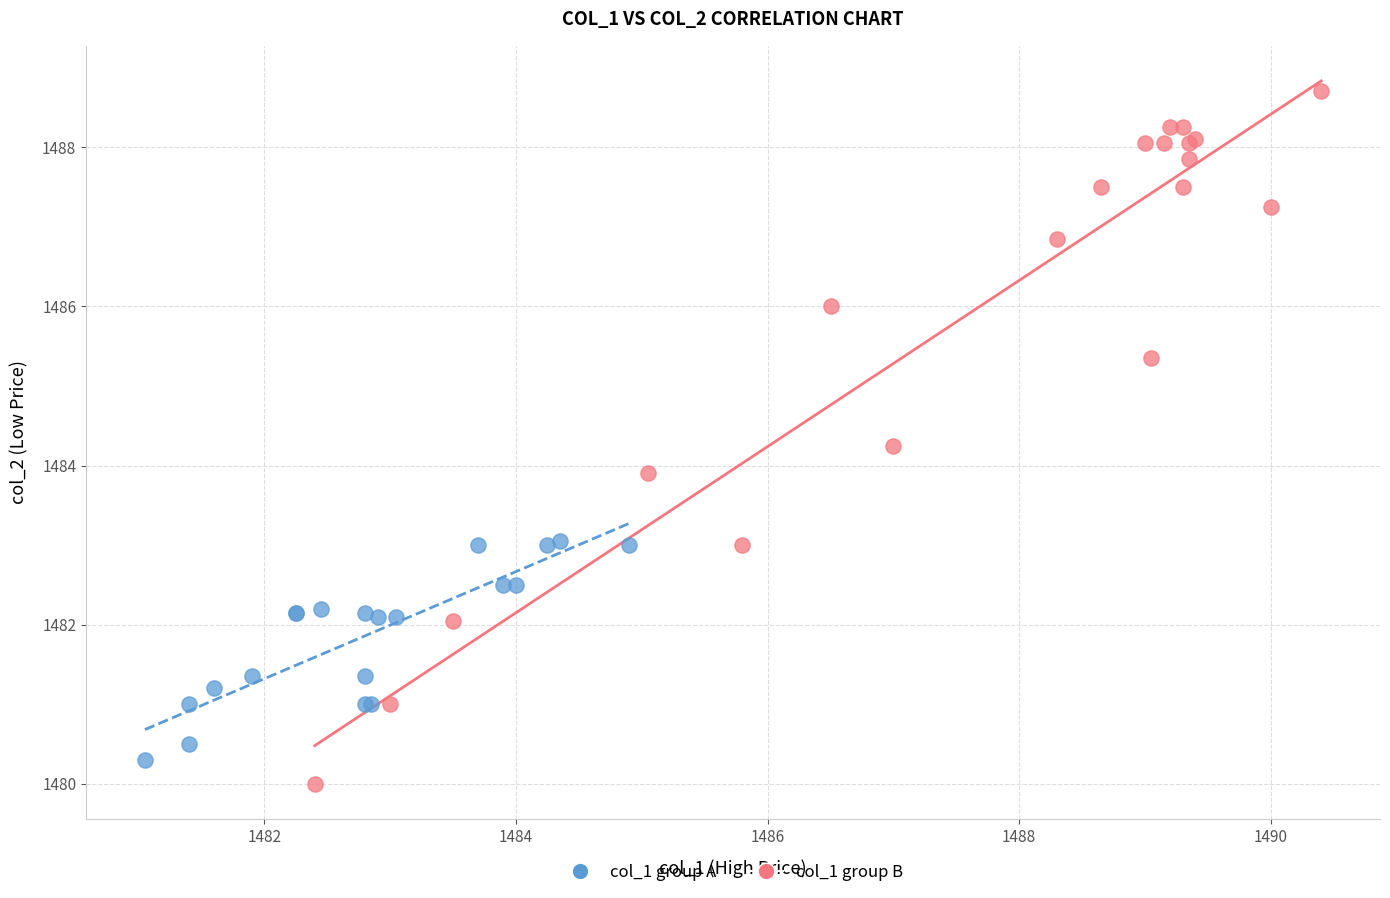

Which series contains the highest Y value?

col_1 group B